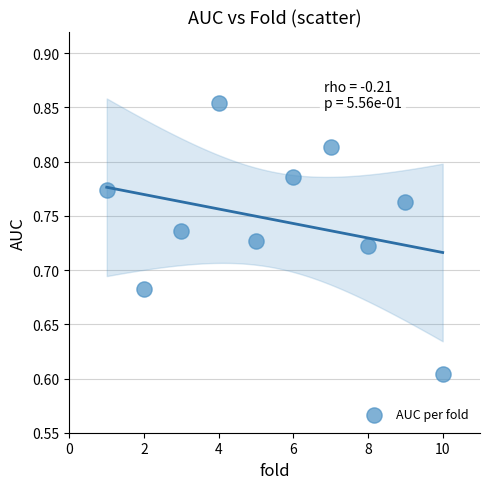

What is the average X value?

5.5